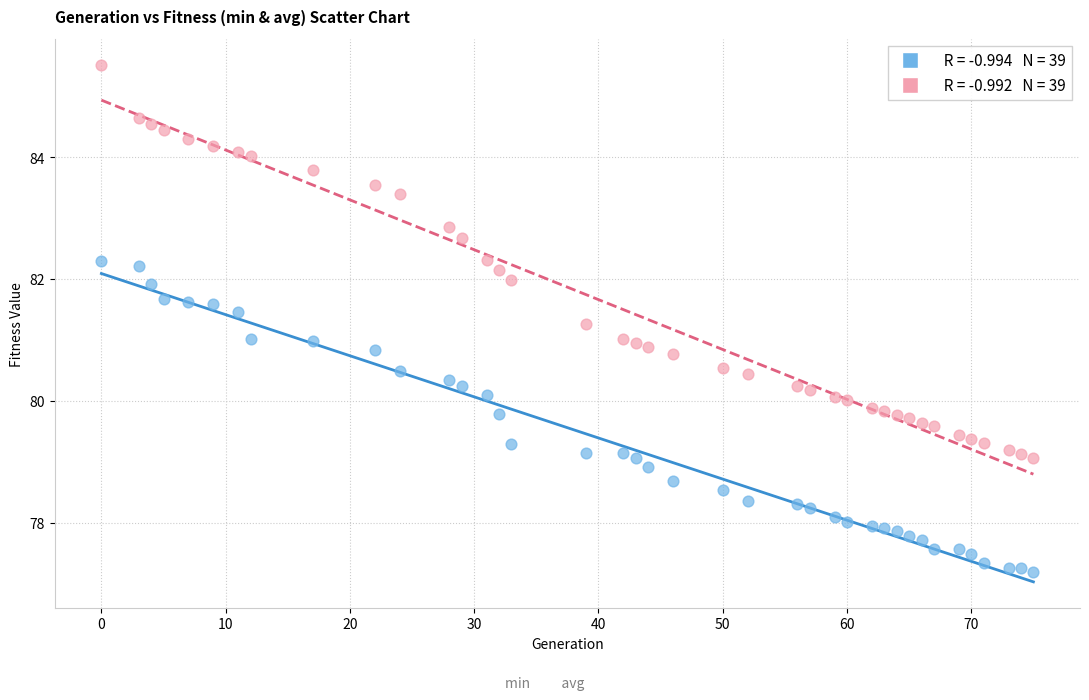

Across all data points, what is the range of Y values (max minus min)?

8.3